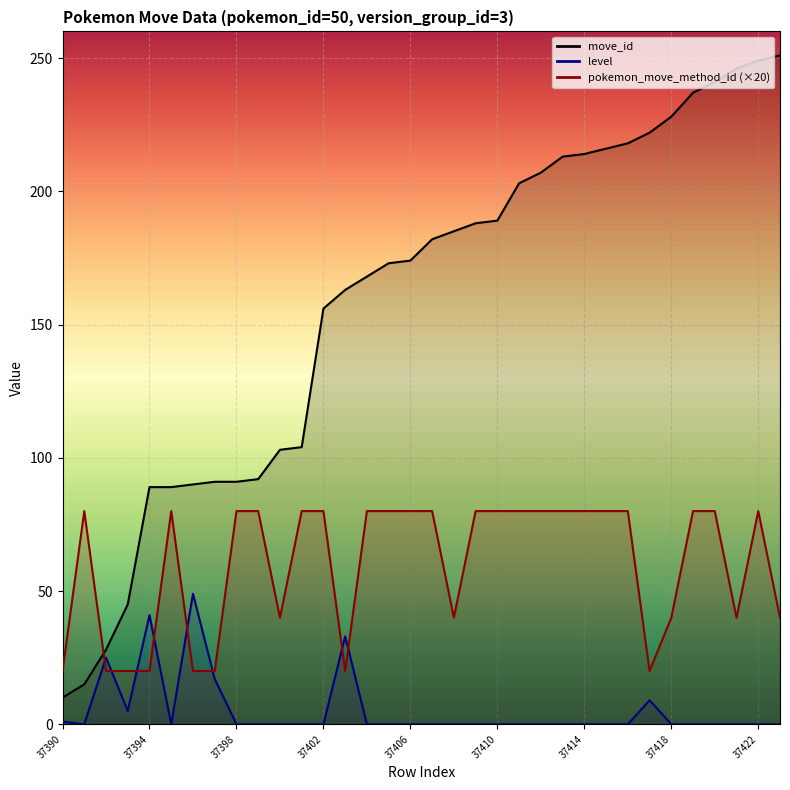

What value does the move_id series have at 37393, to the nearest 50?

50